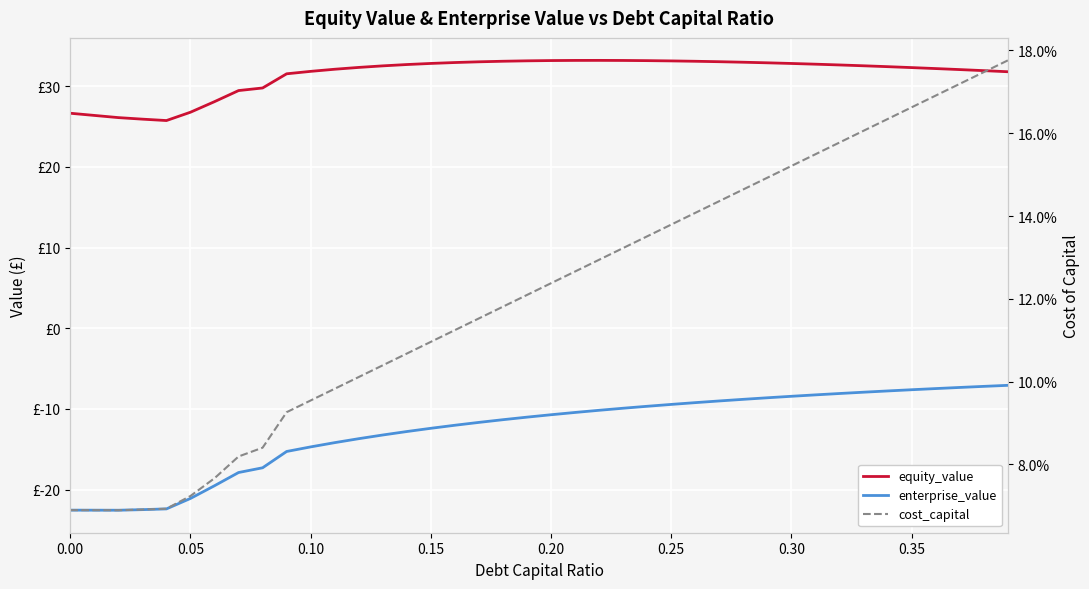

True or false: cost_capital and enterprise_value cross at least once.

False